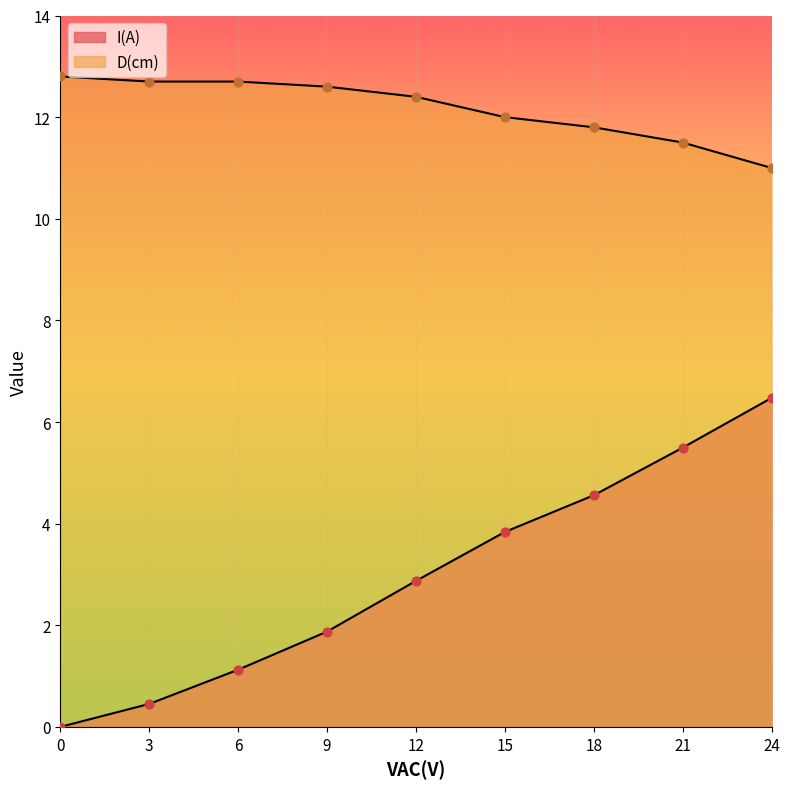

Which series reaches the minimum Y coordinate?

I(A)